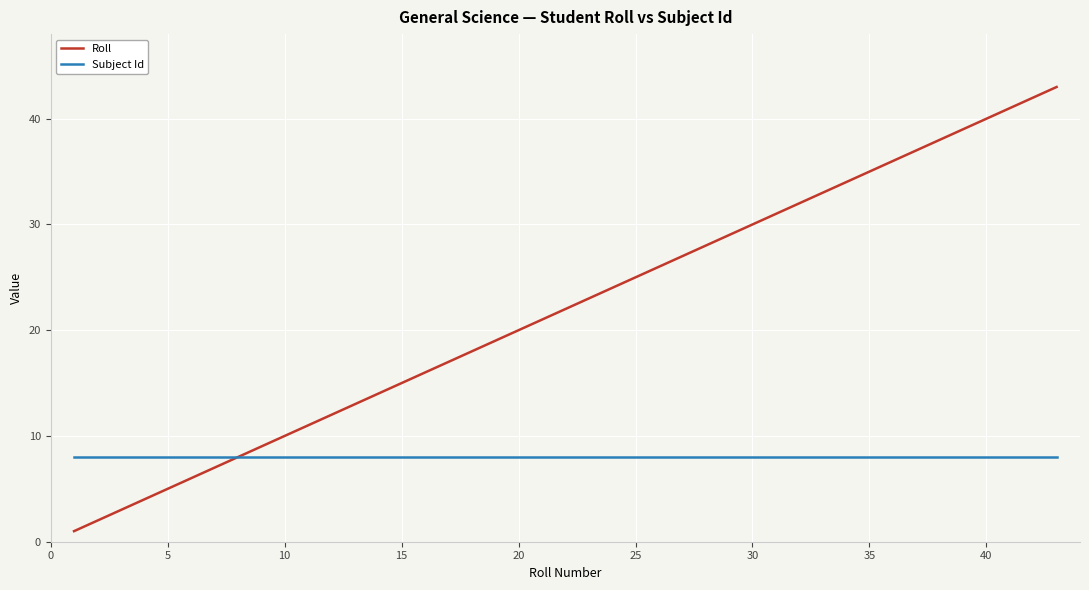

Which series has the largest range (max minus min)?

Roll